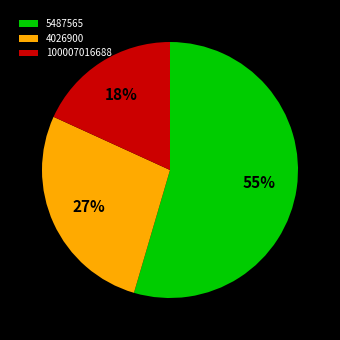

Does 5487565 represent more than half of the total?

Yes